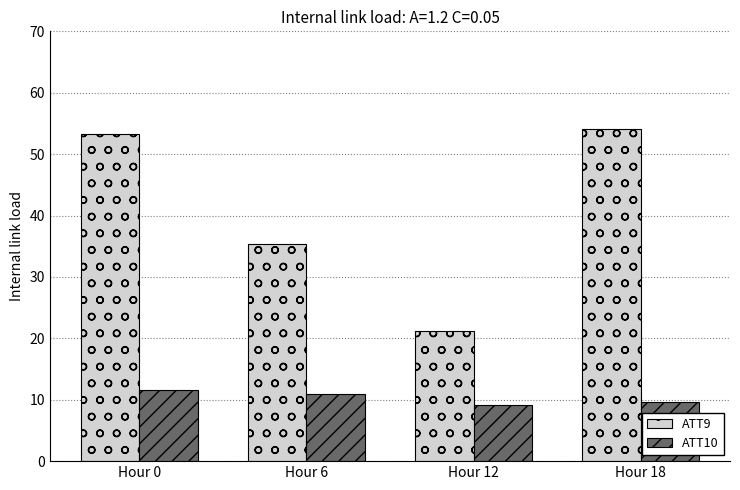

How many bars are there in each group?

2